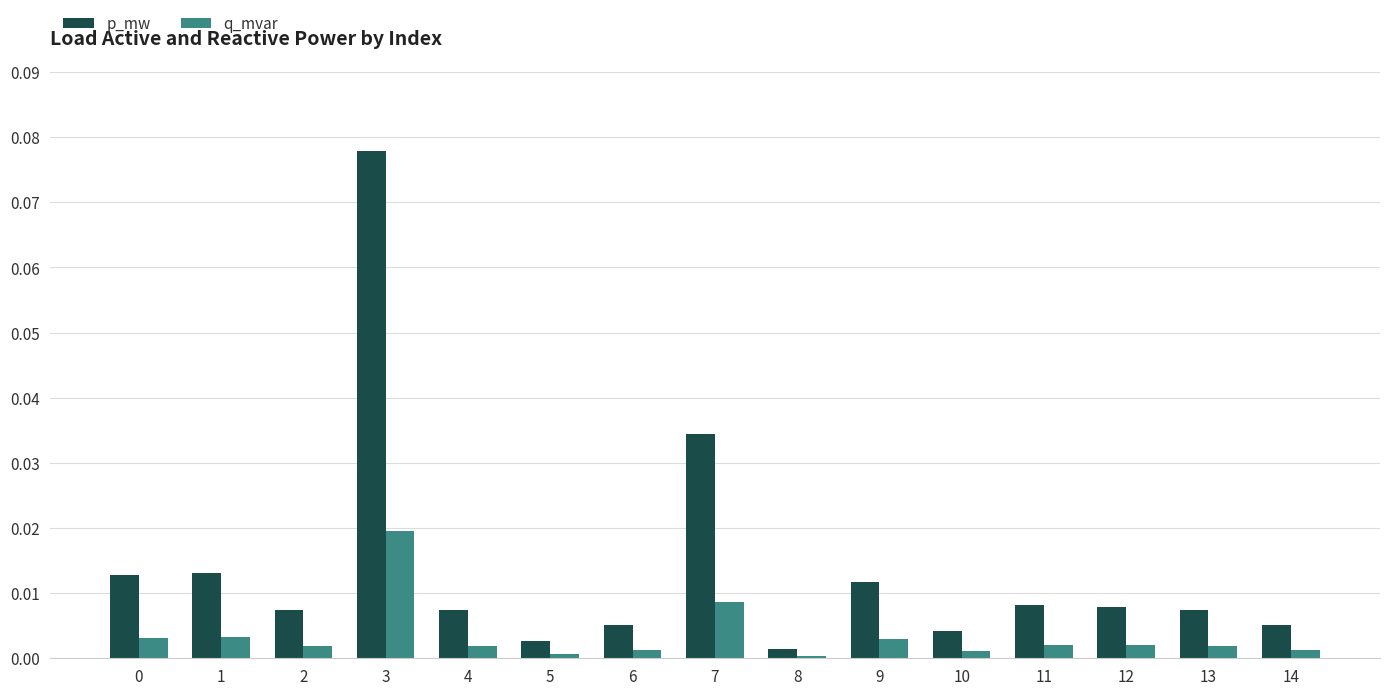

The value of p_mw at 4 is 0.0. True or false?

True